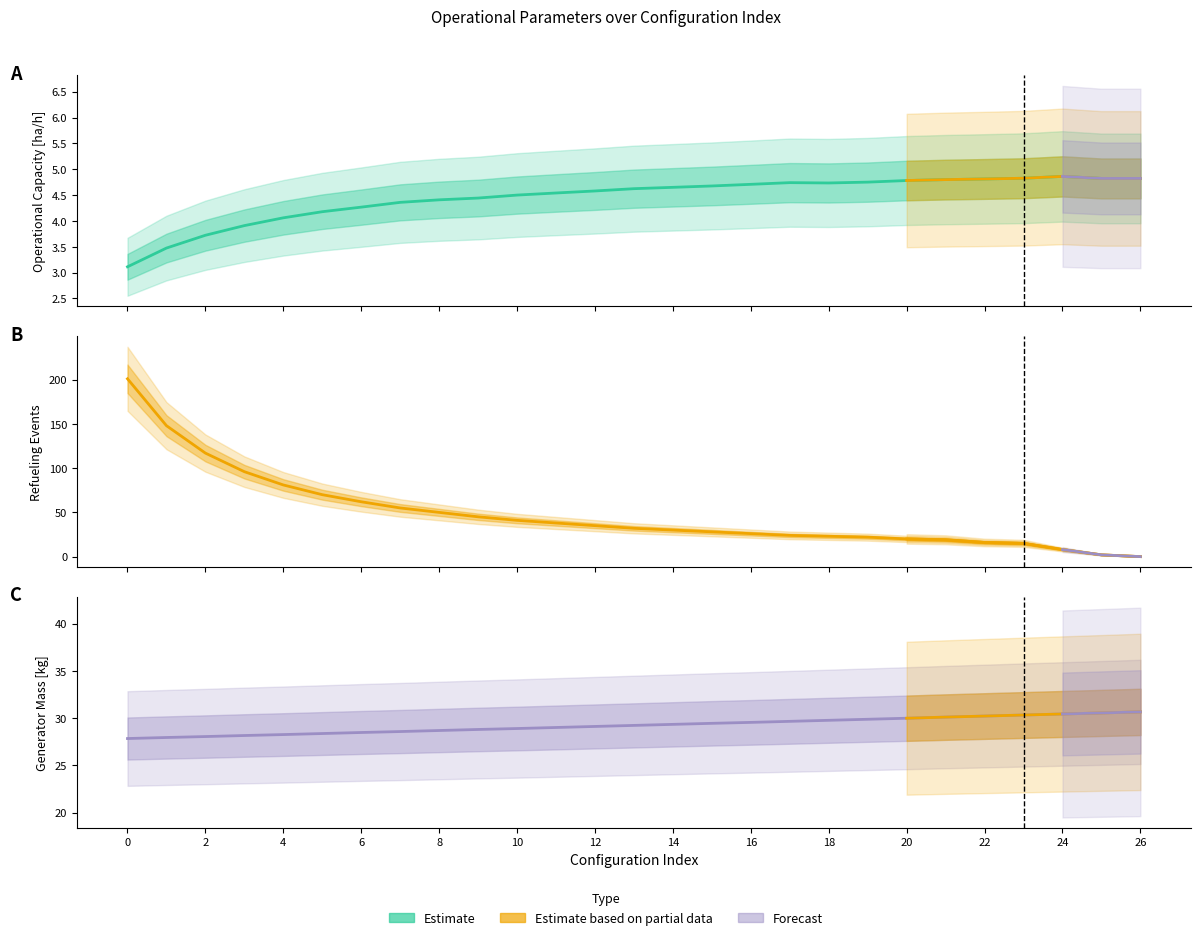

How many lines are shown in the chart?

3